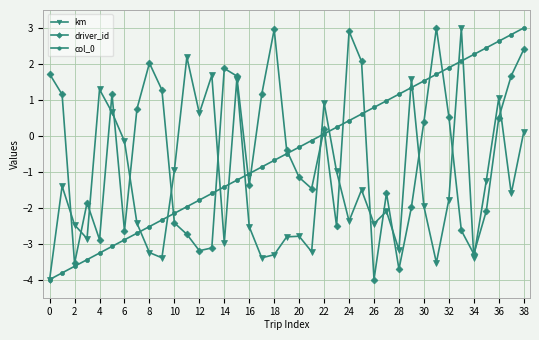

True or false: driver_id has more than 0 interior local peaks.

True